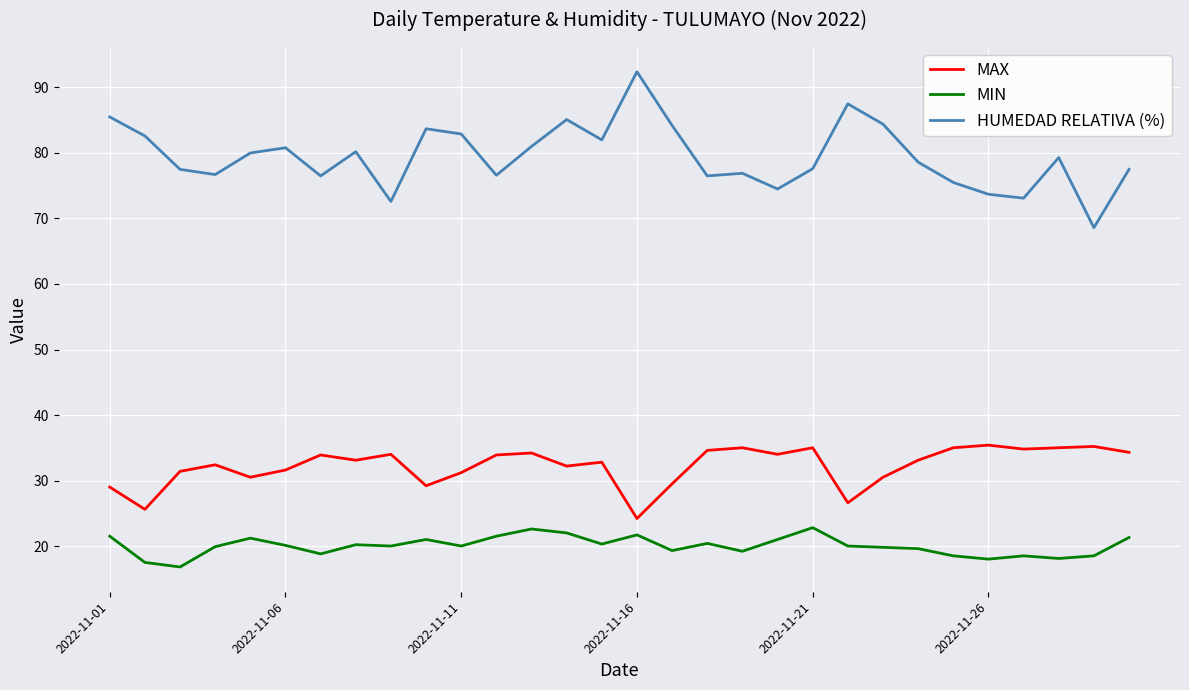

Is this an area chart (filled region under the line)?

No